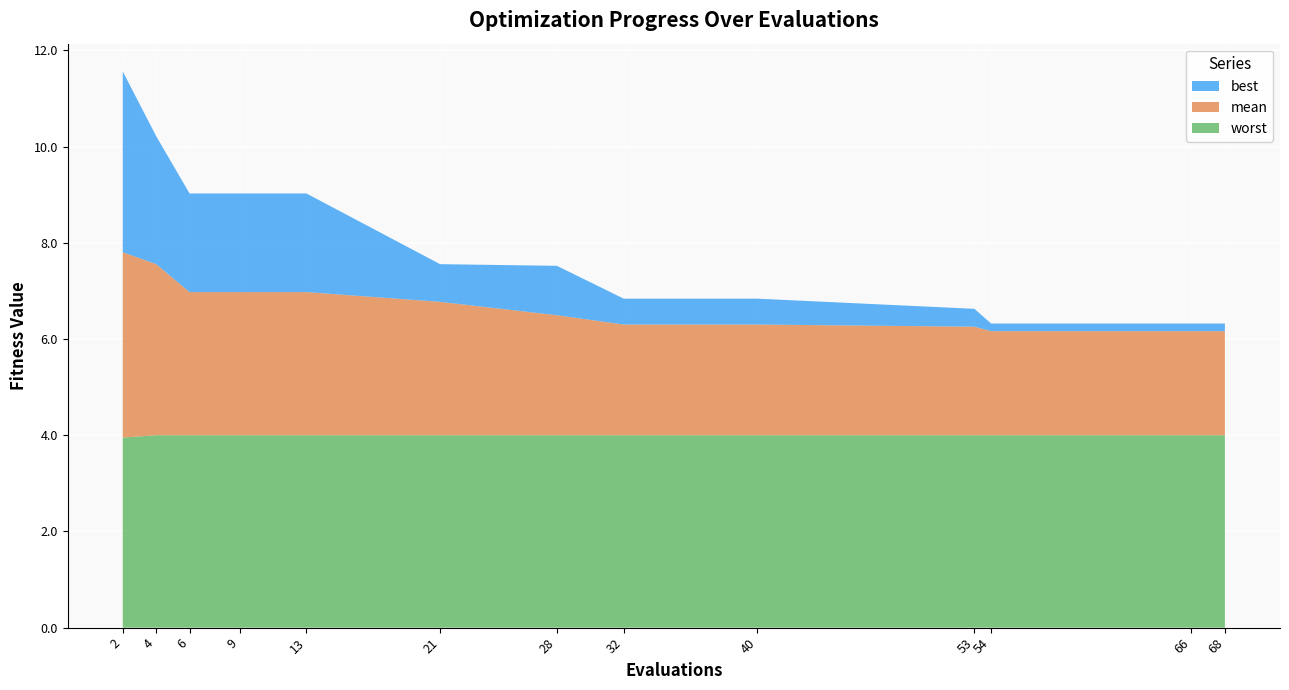

Reading left to right, transcribe all the data shown in this chart.

mean: 3.9	3.6	3.0	3.0	3.0	2.8	2.5	2.3	2.3	2.3	2.2	2.2	2.2
best: 3.8	2.7	2.1	2.1	2.1	0.8	1.0	0.5	0.5	0.4	0.2	0.2	0.2
worst: 4.0	4.0	4.0	4.0	4.0	4.0	4.0	4.0	4.0	4.0	4.0	4.0	4.0